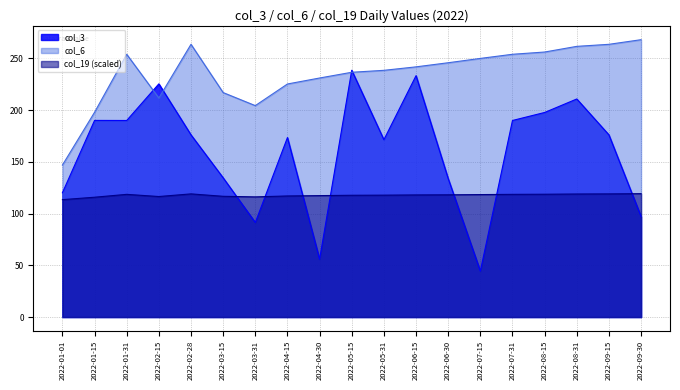

Where does the col_6 series first go above 241?

2022-01-31